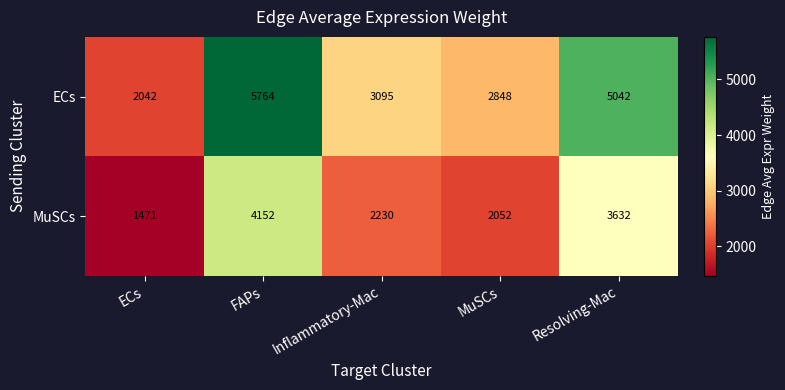

What is the difference between the maximum and minimum values in the ECs series?

3722